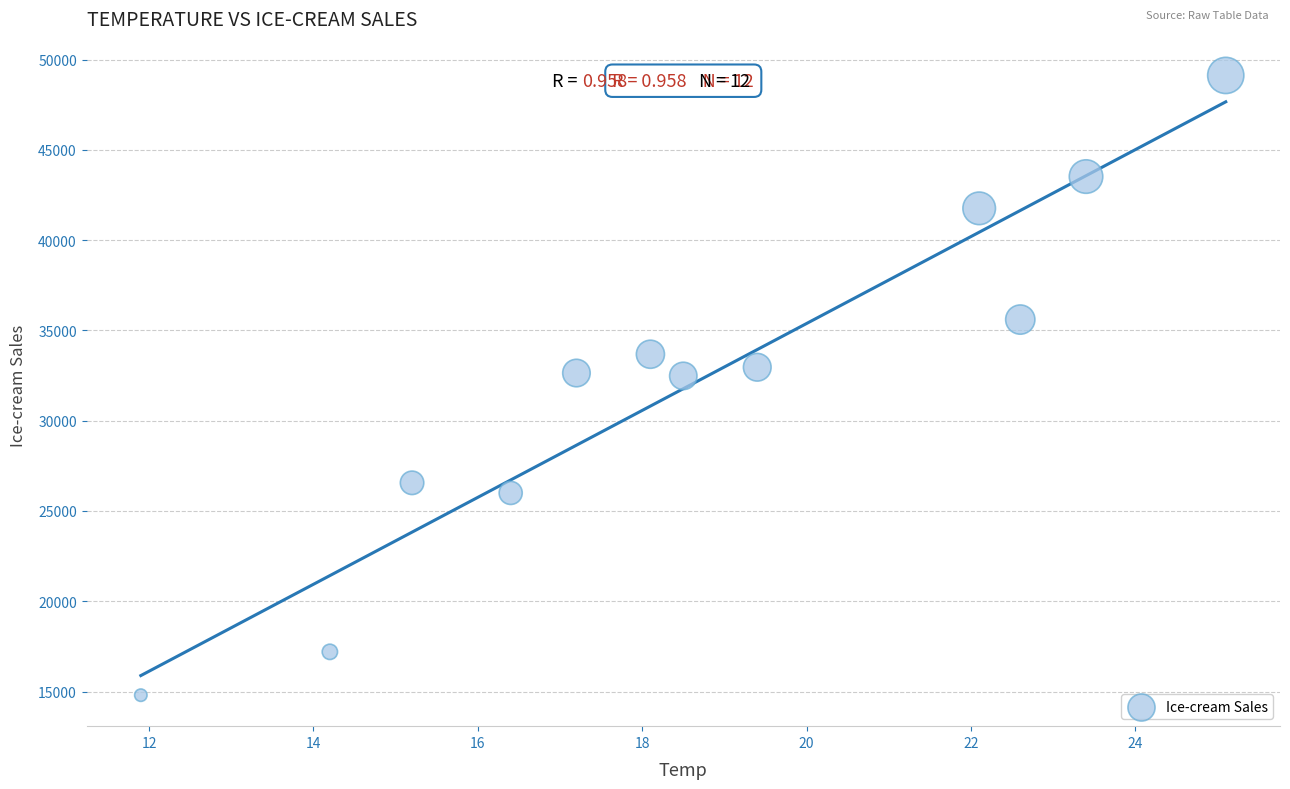

What is the average Y value?

32193